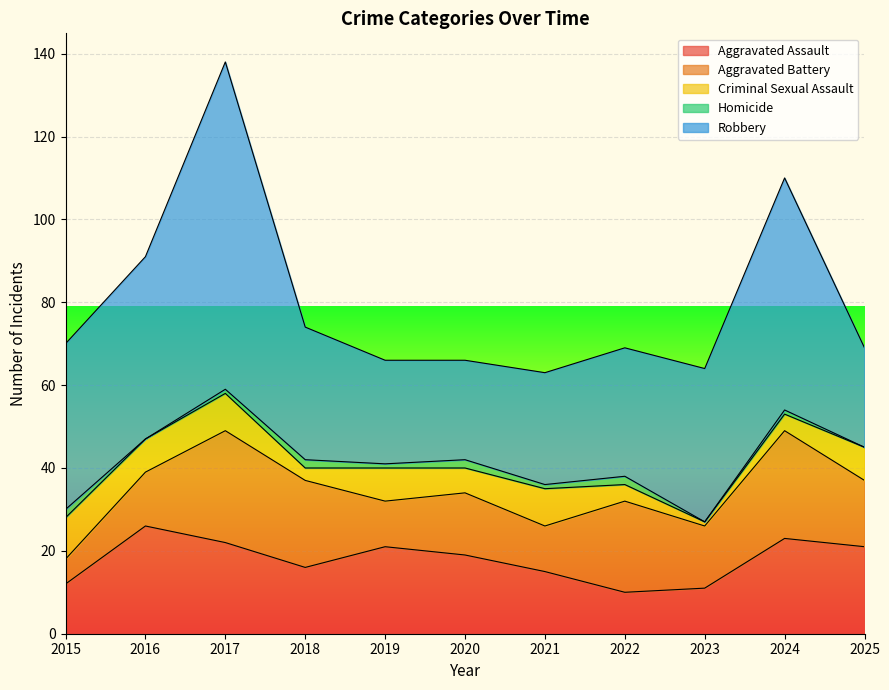

What is the difference between the maximum and minimum values in the Criminal Sexual Assault series?

9